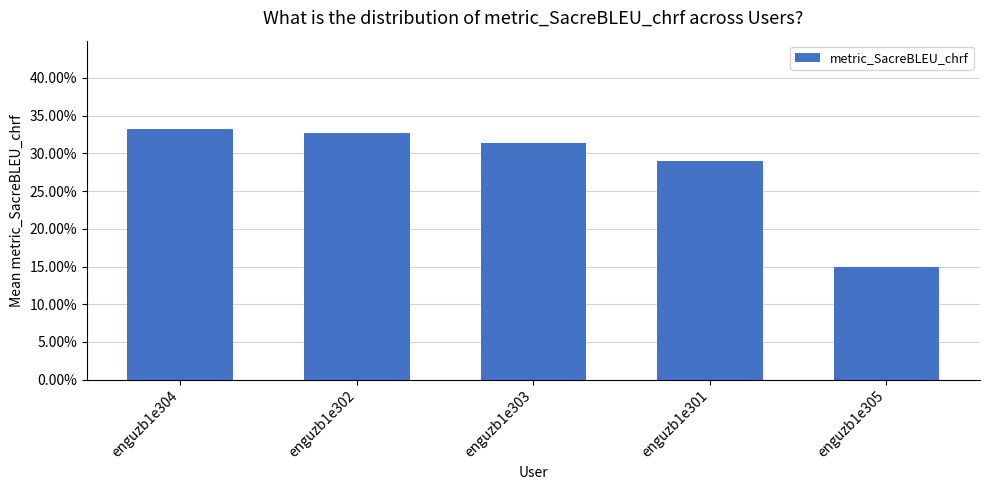

What is the minimum value shown in the chart?

0.1